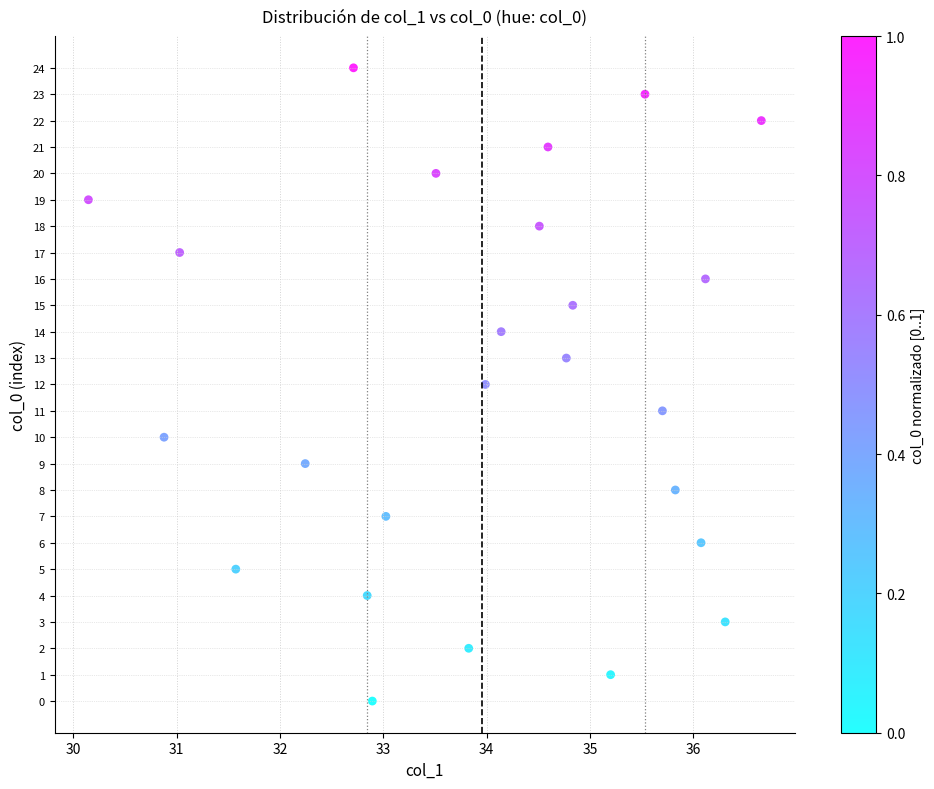

What is the range of Y values (max minus min)?

24